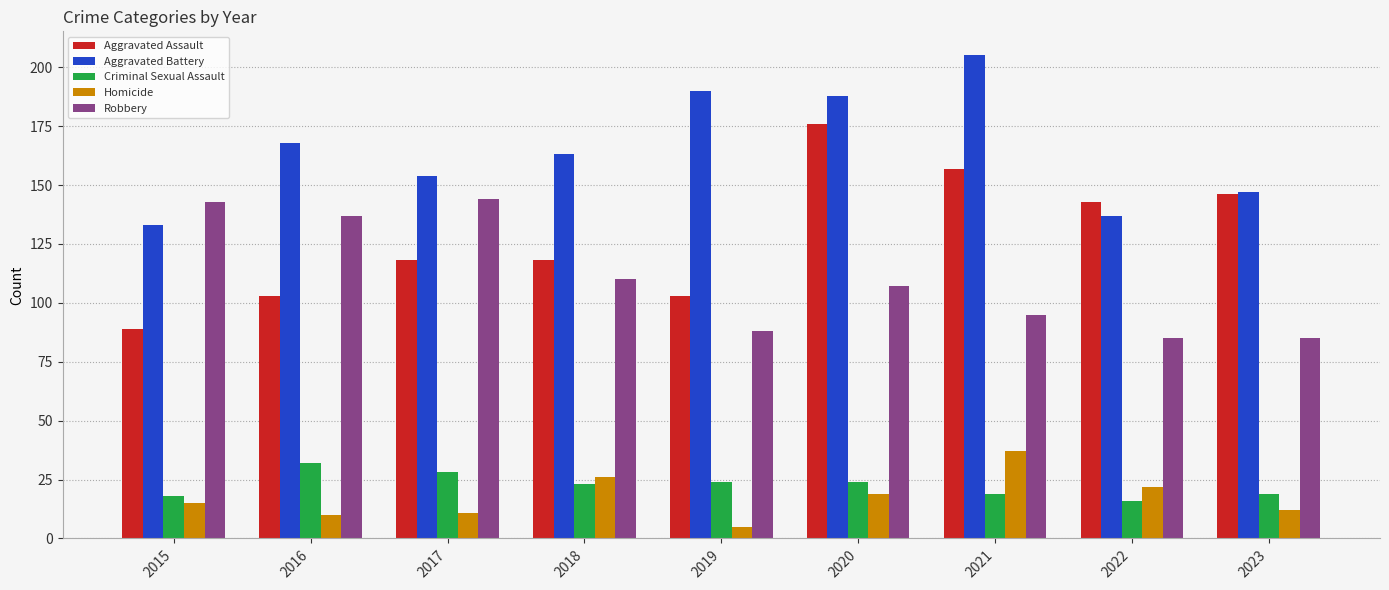

The Robbery series shows 143 at 2015. True or false?

True